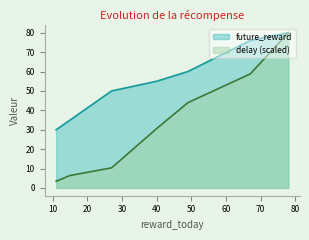

Which category has the highest value in the future_reward series?

78.0